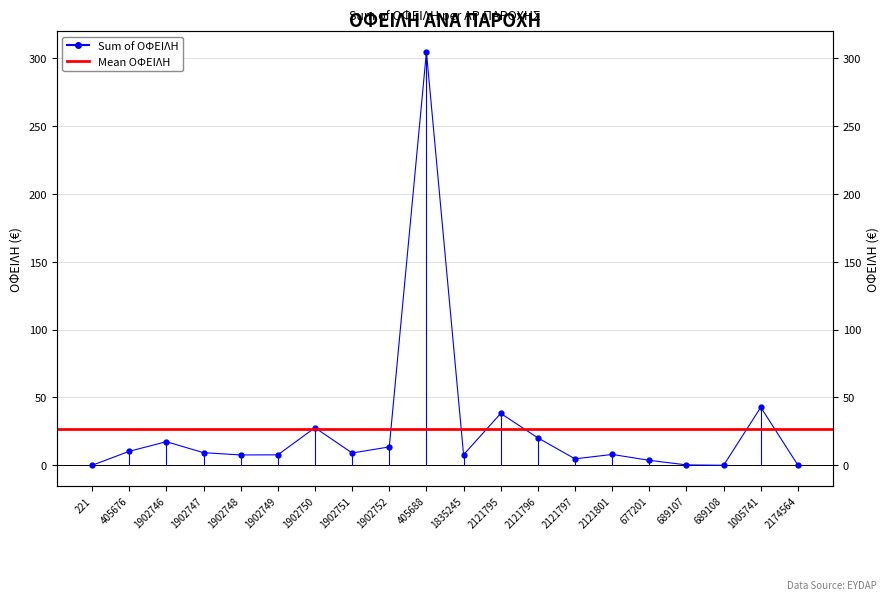

Rank the categories by value from lowest to highest.

221, 689108, 2174564, 689107, 677201, 2121797, 1902748, 1902749, 1835245, 2121801, 1902751, 1902747, 405676, 1902752, 1902746, 2121796, 1902750, 2121795, 1005741, 405688